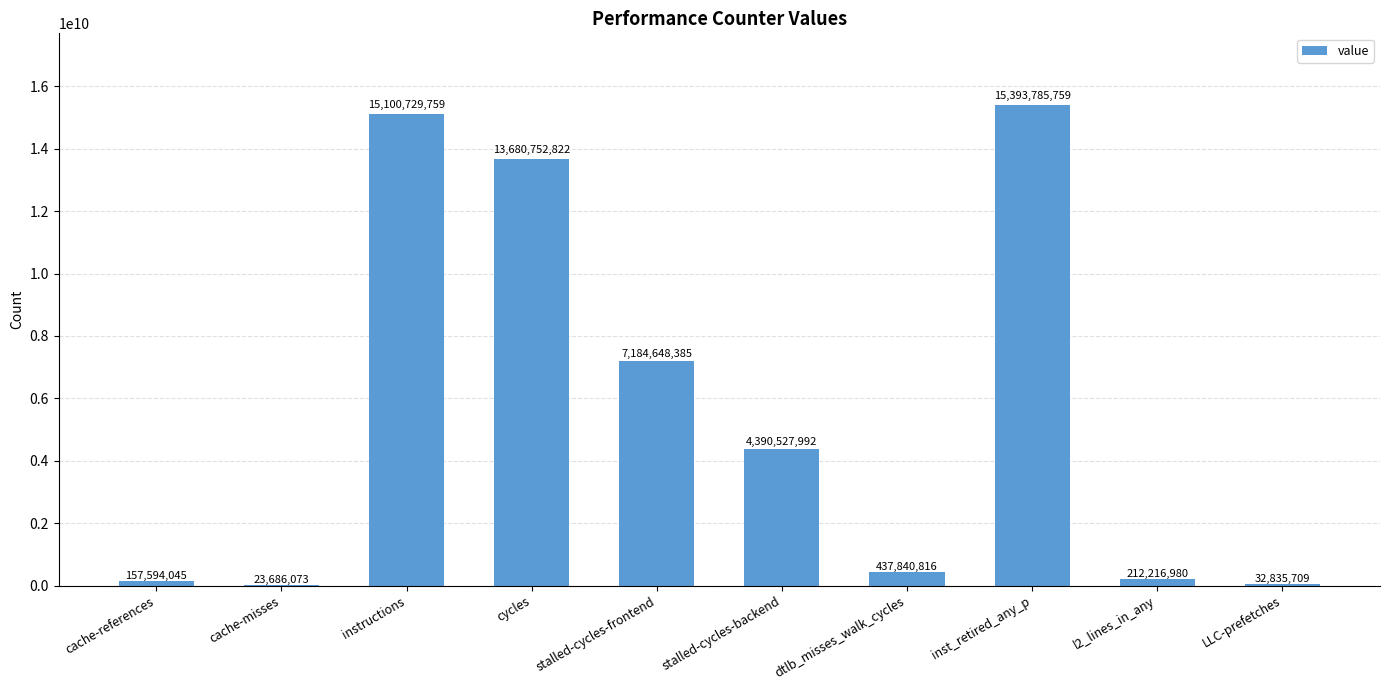

Count the number of data series in this chart.

1